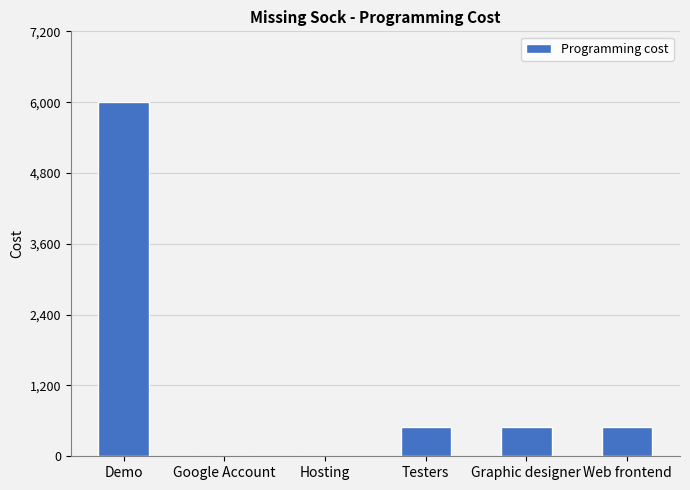

What is the sum of the values at Google Account and Graphic designer?

500